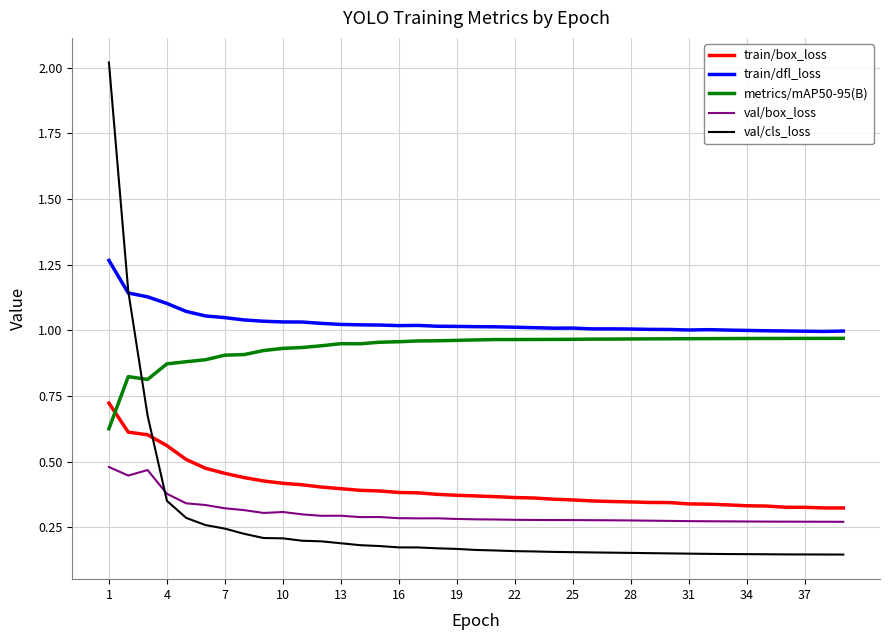

True or false: train/box_loss and train/dfl_loss cross at least once.

False